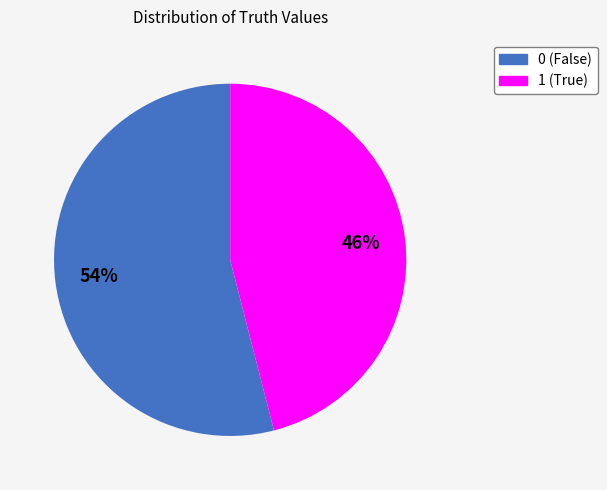

What percentage is the 0 slice, to the nearest percent?

54%